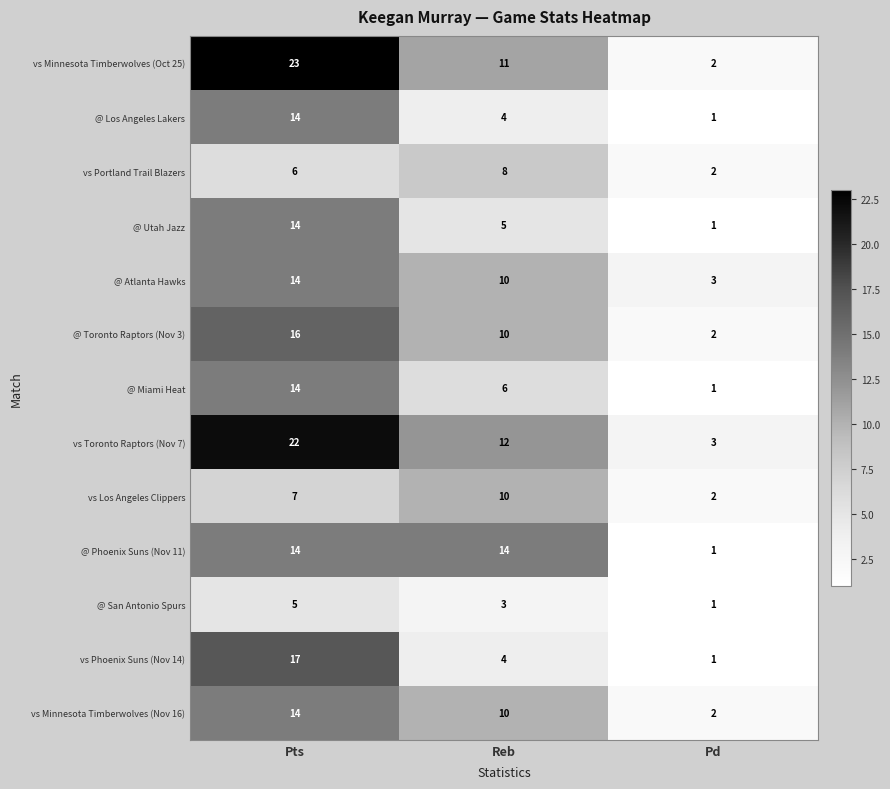

The value of vs Toronto Raptors (Nov 7) at Reb is 12. True or false?

True